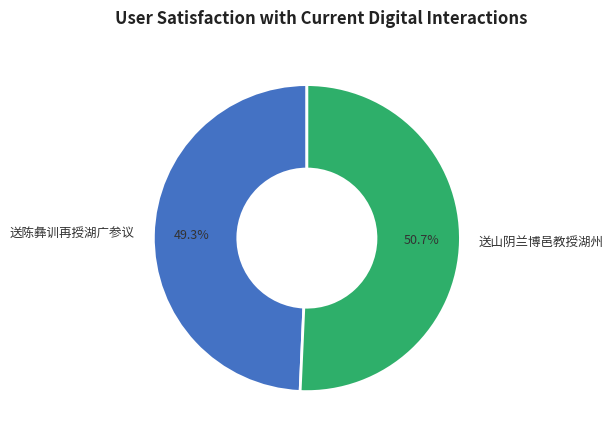

Count the number of slices in the pie.

2